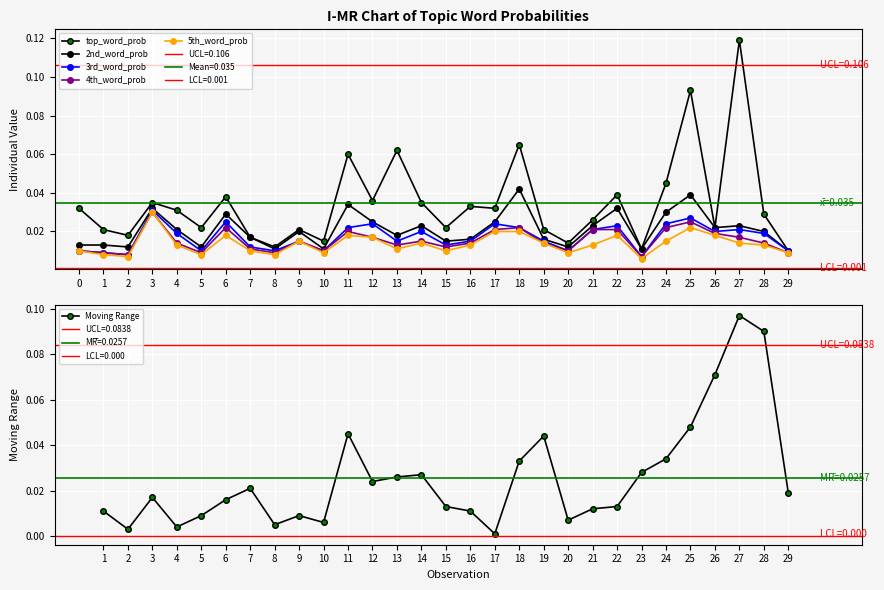

Between 7 and 26, which series saw the biggest shift?

3rd_word_prob